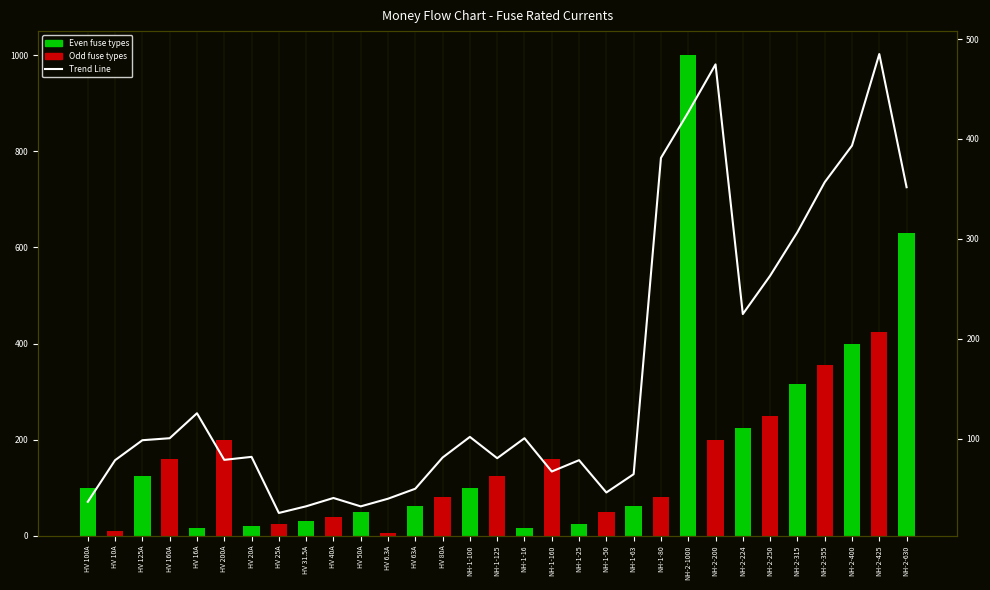

Rank the series by their average value, from lowest to highest.

Trend Line, i_rated_a